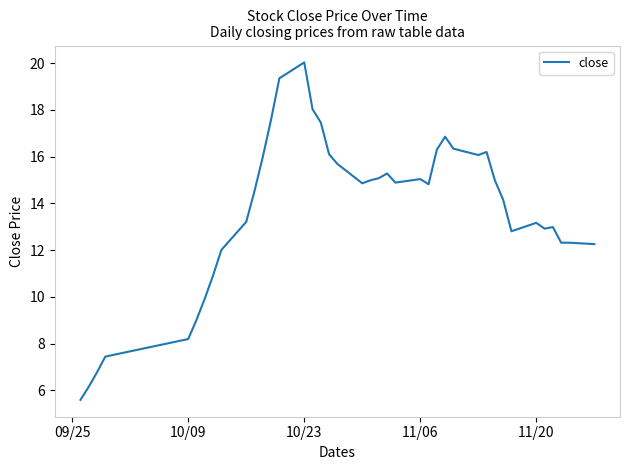

What is the difference between the maximum and second lowest values?

13.9